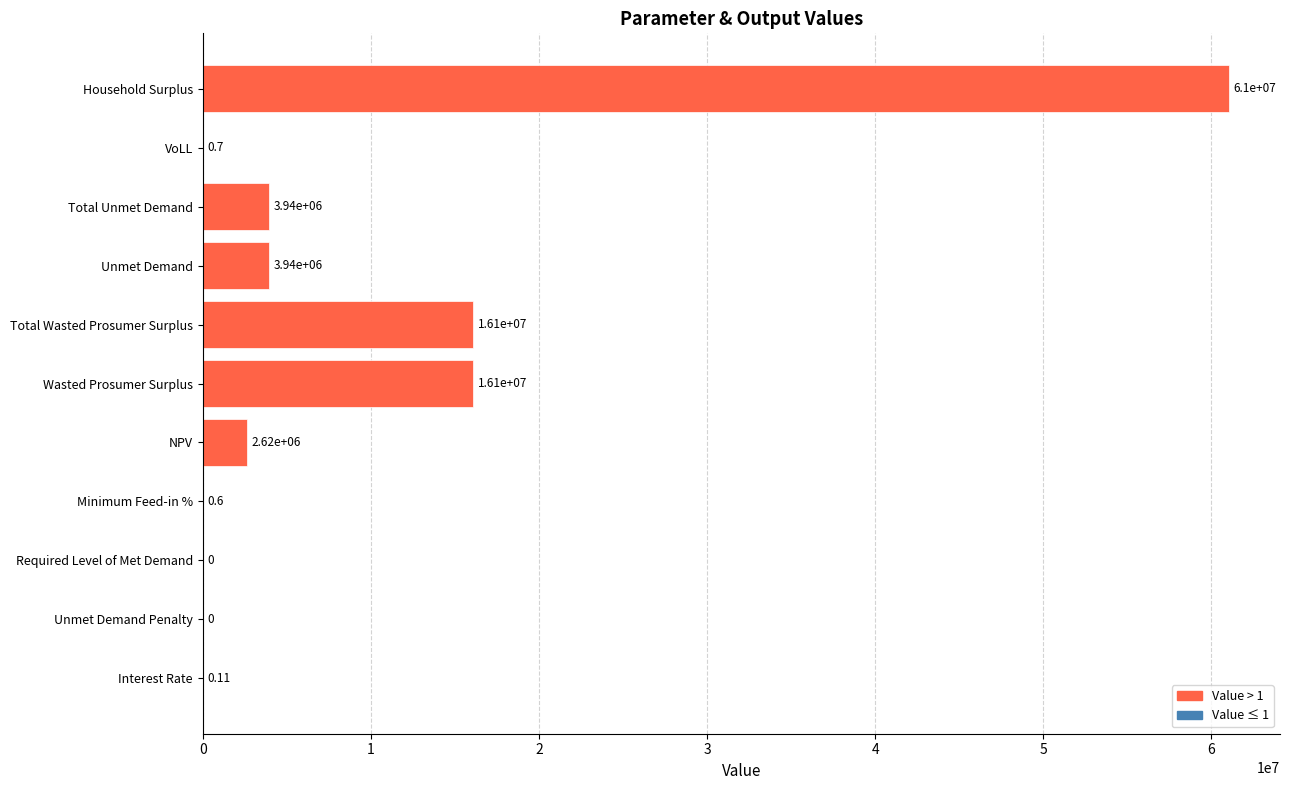

What is the sum of all values?

103640464.2